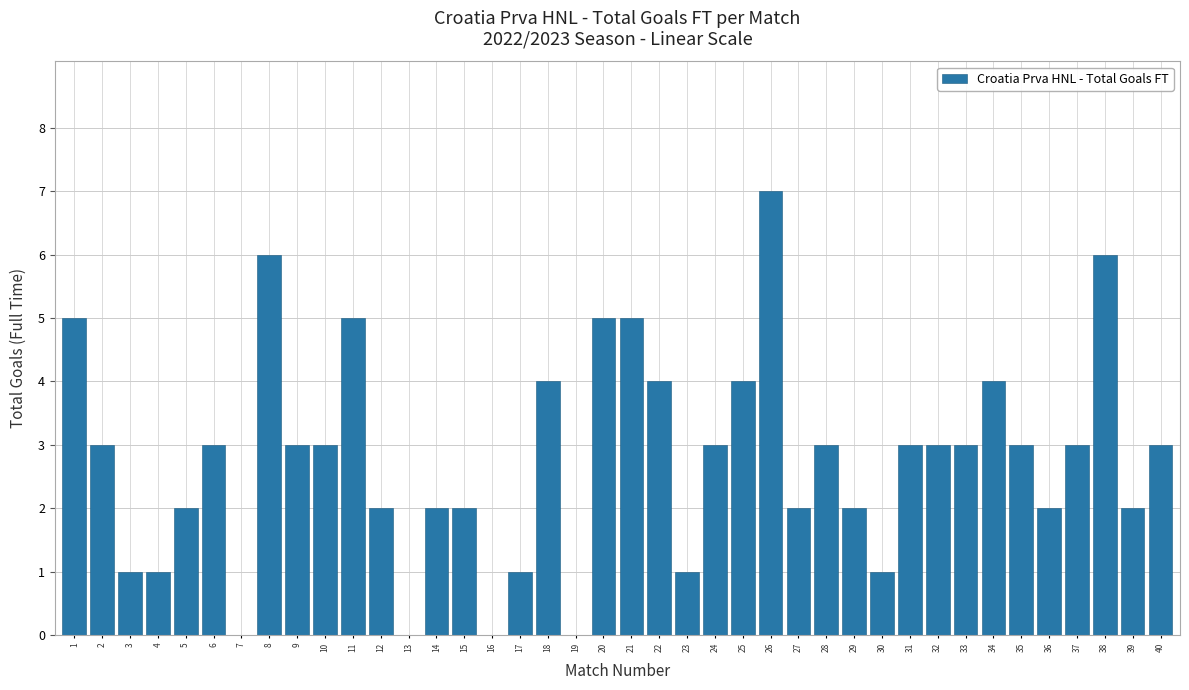

Reading left to right, transcribe all the data shown in this chart.

1=5	2=3	3=1	4=1	5=2	6=3	7=0	8=6	9=3	10=3	11=5	12=2	13=0	14=2	15=2	16=0	17=1	18=4	19=0	20=5	21=5	22=4	23=1	24=3	25=4	26=7	27=2	28=3	29=2	30=1	31=3	32=3	33=3	34=4	35=3	36=2	37=3	38=6	39=2	40=3